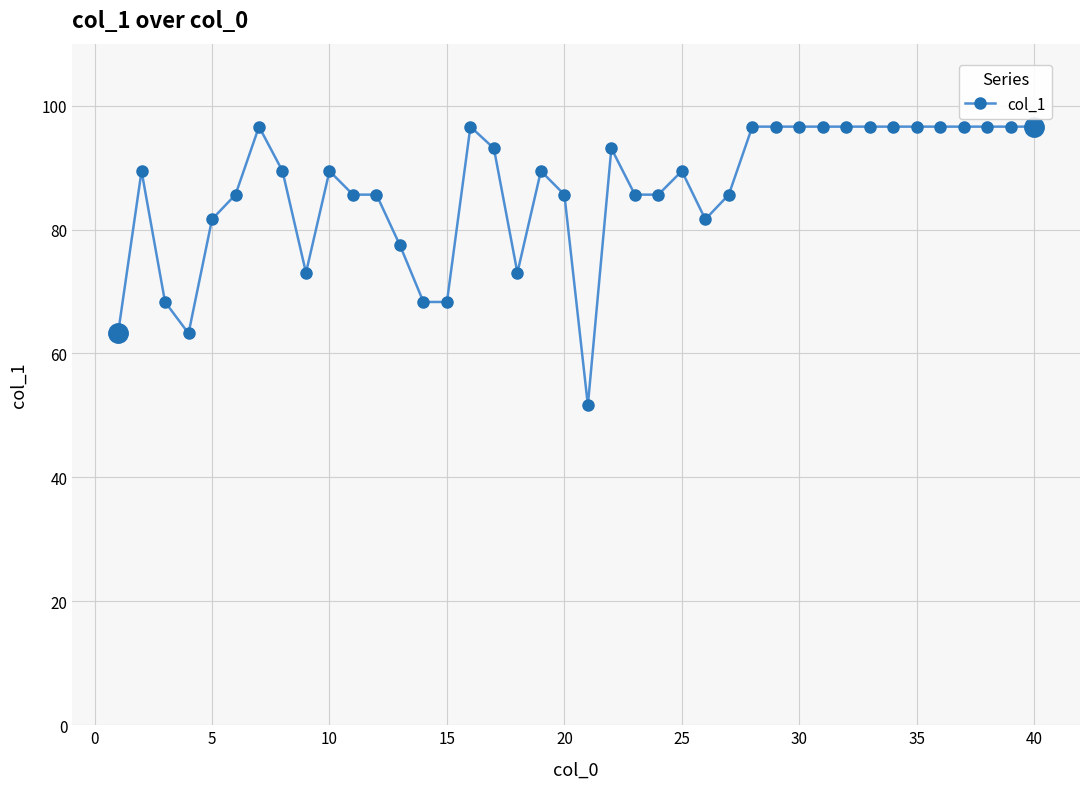

True or false: there are more than 2 points higher than both neighbors.

True